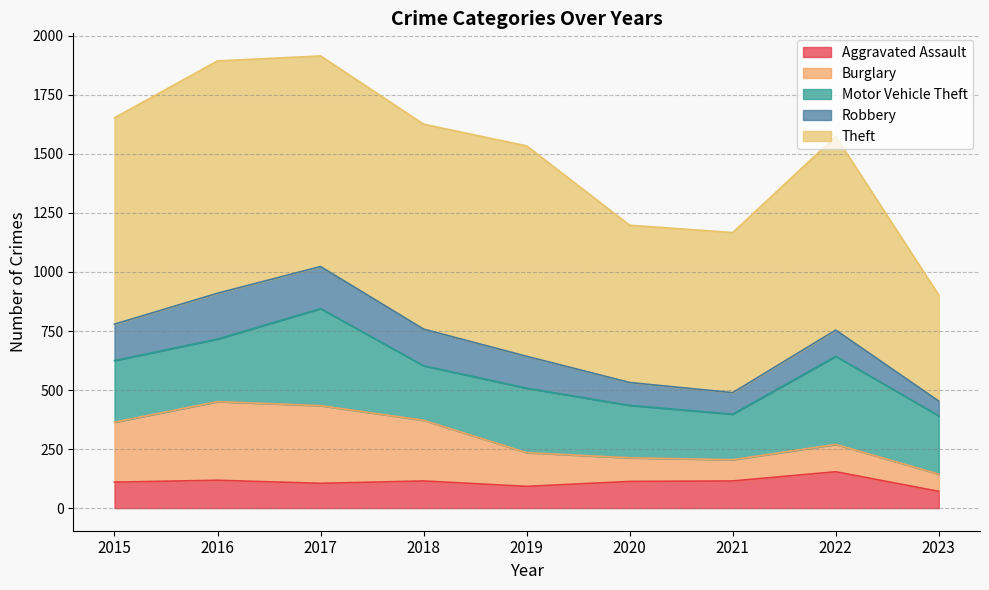

What is the sum of the Motor Vehicle Theft values at 2017 and 2020?

633